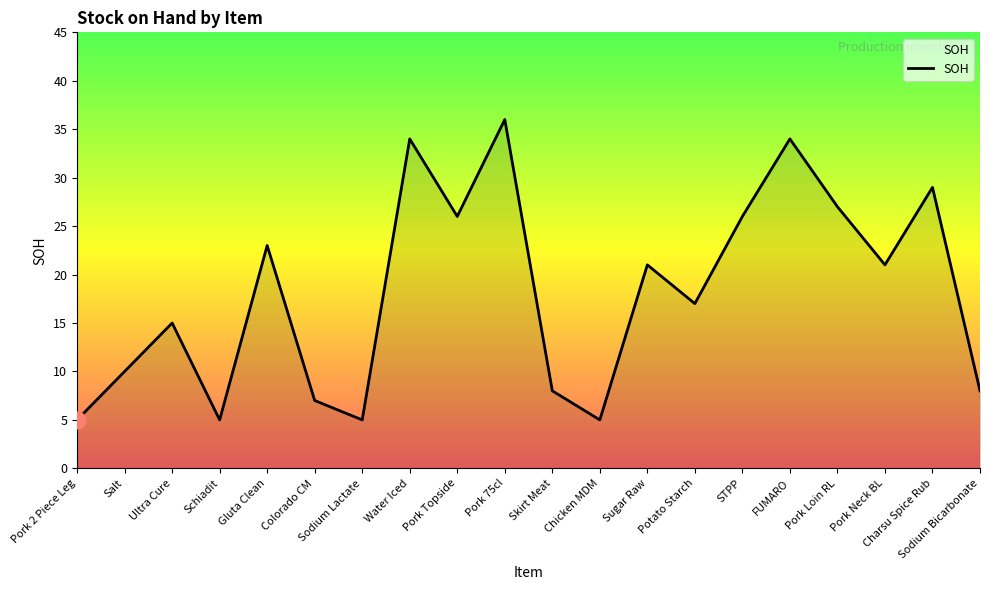

What is the ratio of the value at Colorado CM to the value at Sodium Lactate?

1.4